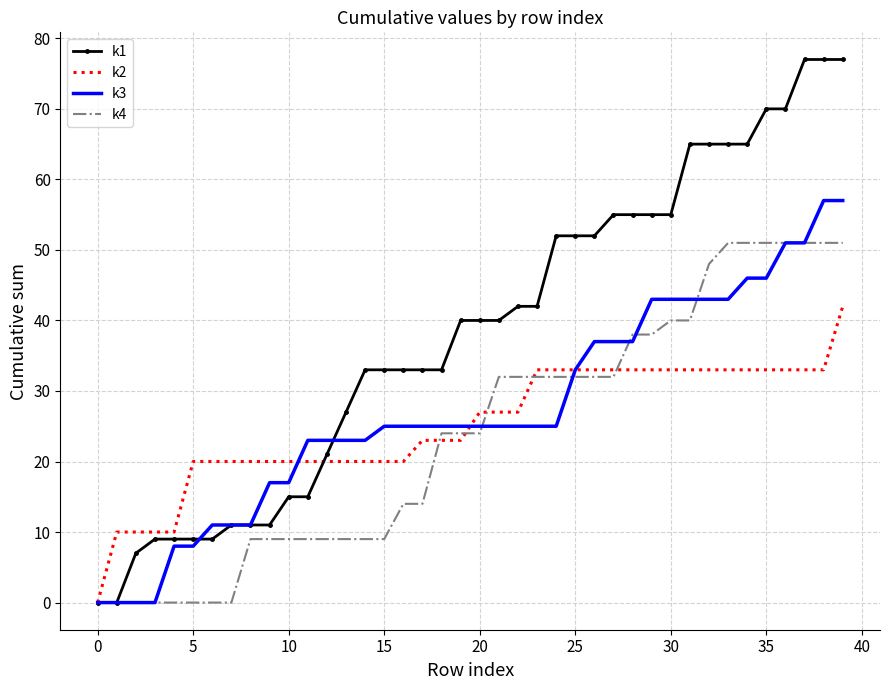

Which series has the largest range (max minus min)?

k1